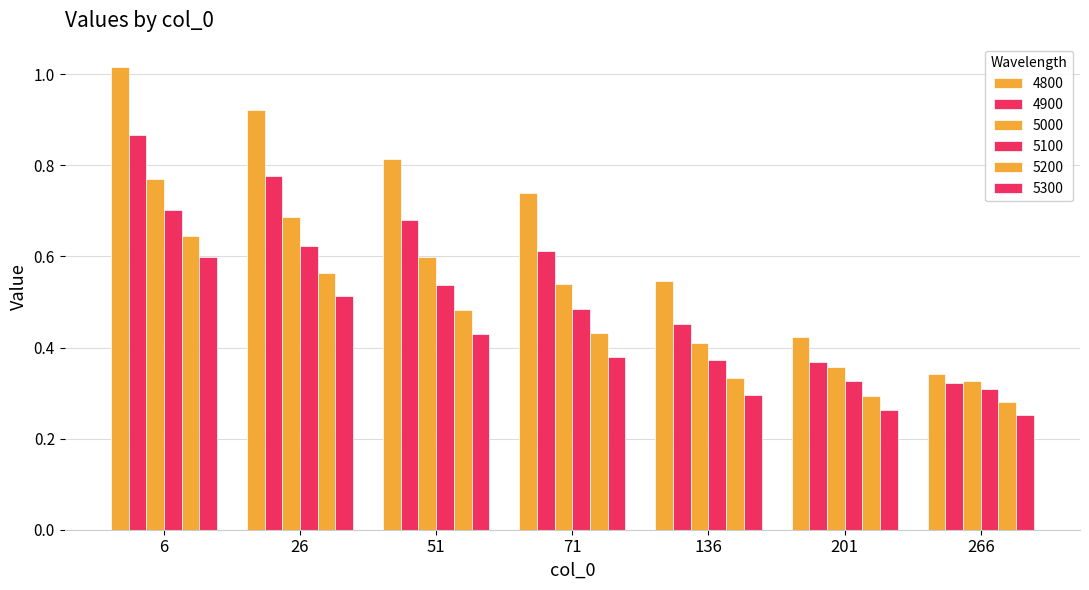

What is the difference between the maximum and second lowest values in the 5300 series?

0.3